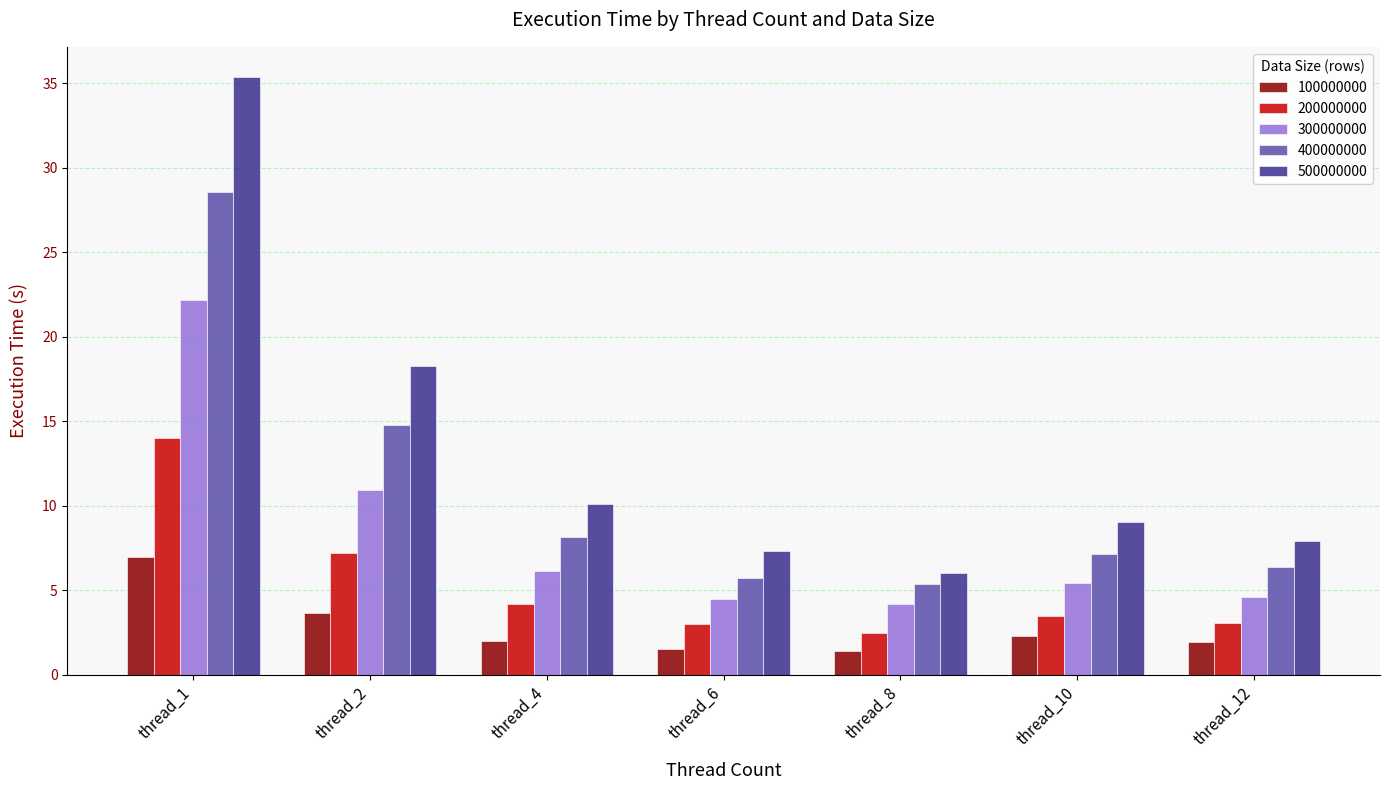

Rank the series at thread_12 from lowest to highest value.

100000000, 200000000, 300000000, 400000000, 500000000